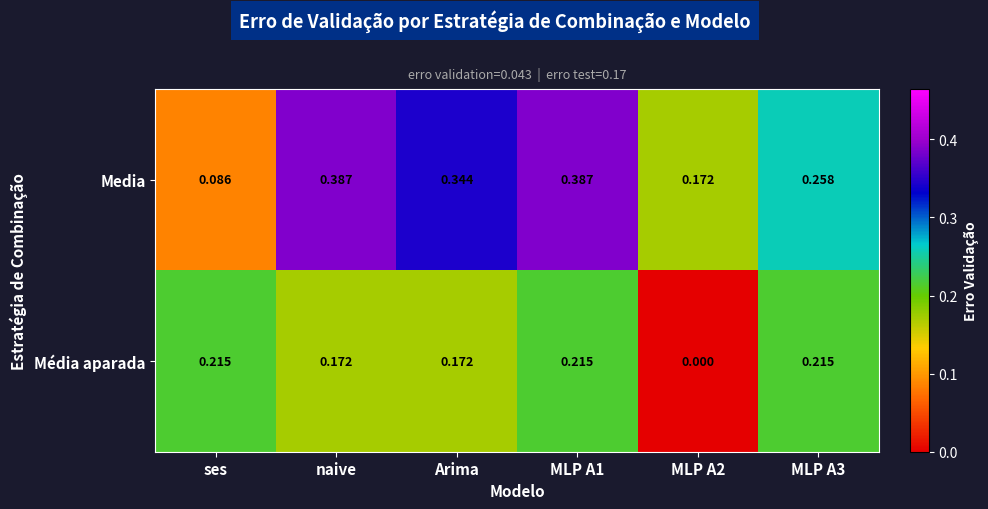

Which series has the widest spread of values?

Media